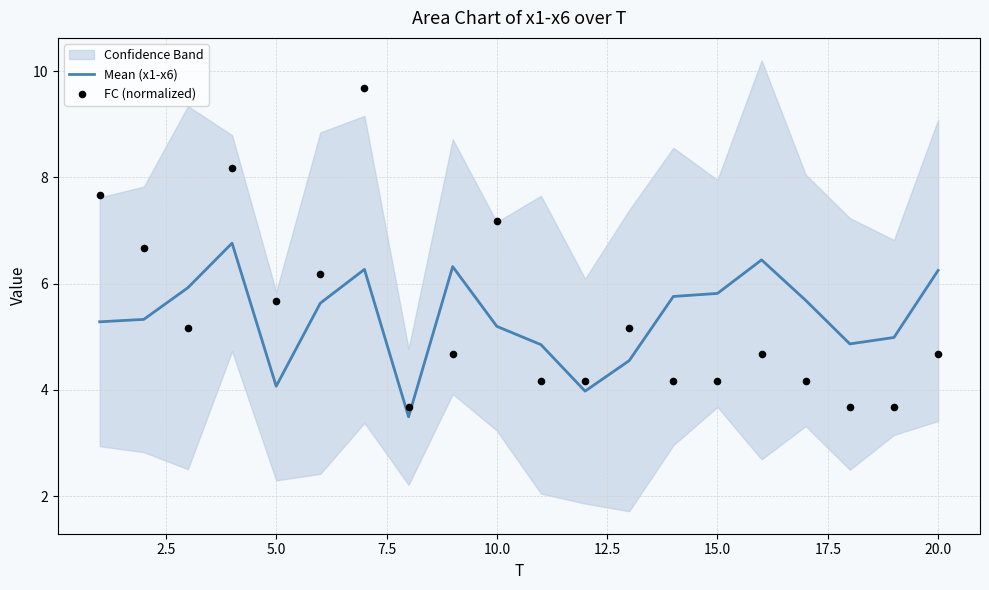

What is the lowest value of the Mean (x1-x6) series?

3.5